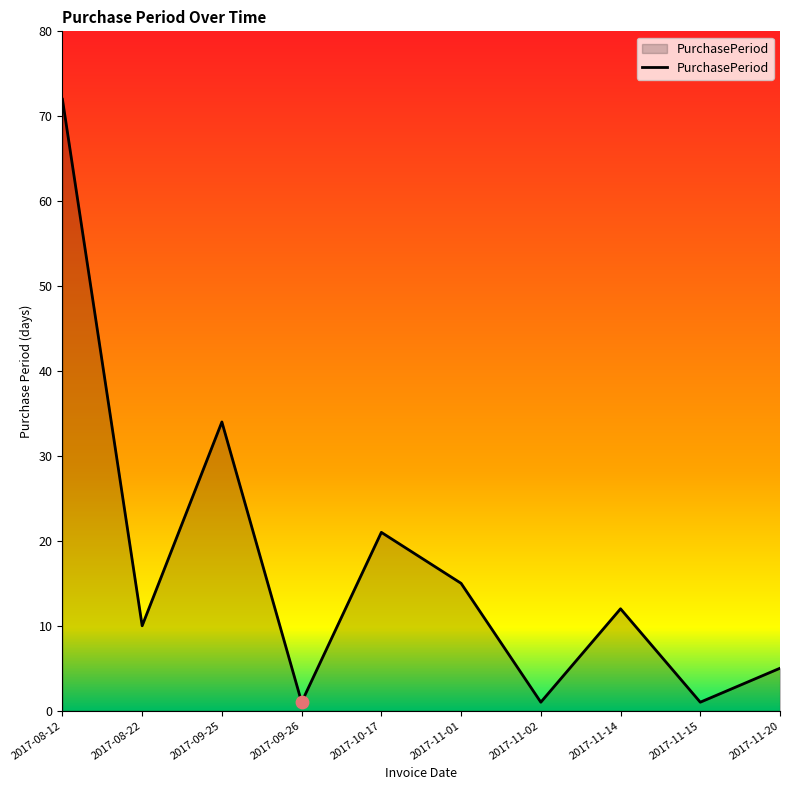

What is the change in value from 2017-11-02 to 2017-11-14?

+11